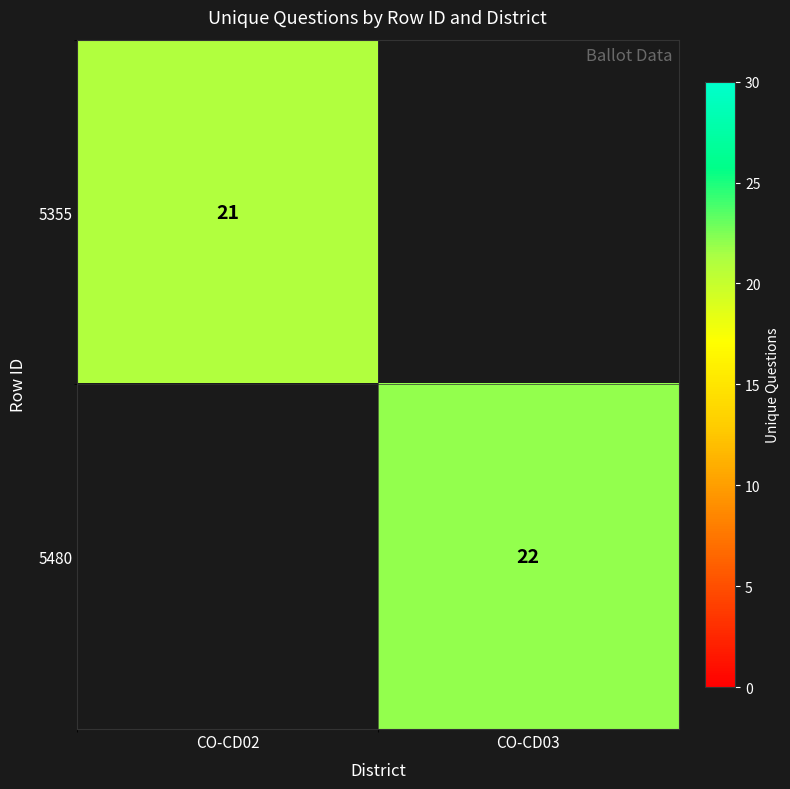

What is the greatest value displayed?

22